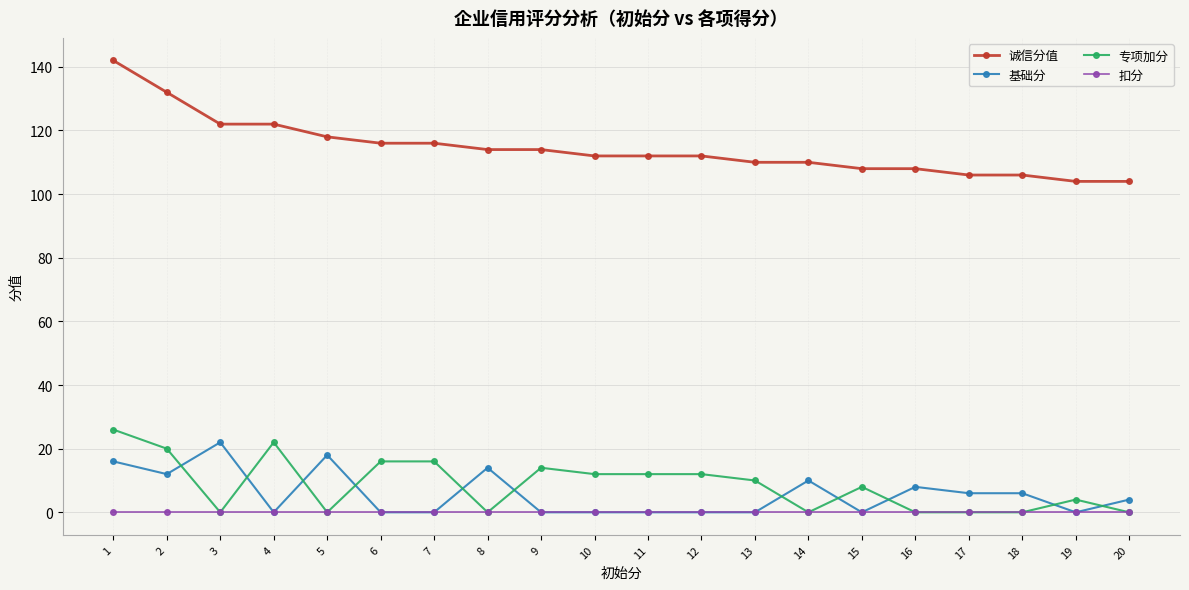

What are all the series names shown in the legend?

诚信分值, 基础分, 专项加分, 扣分